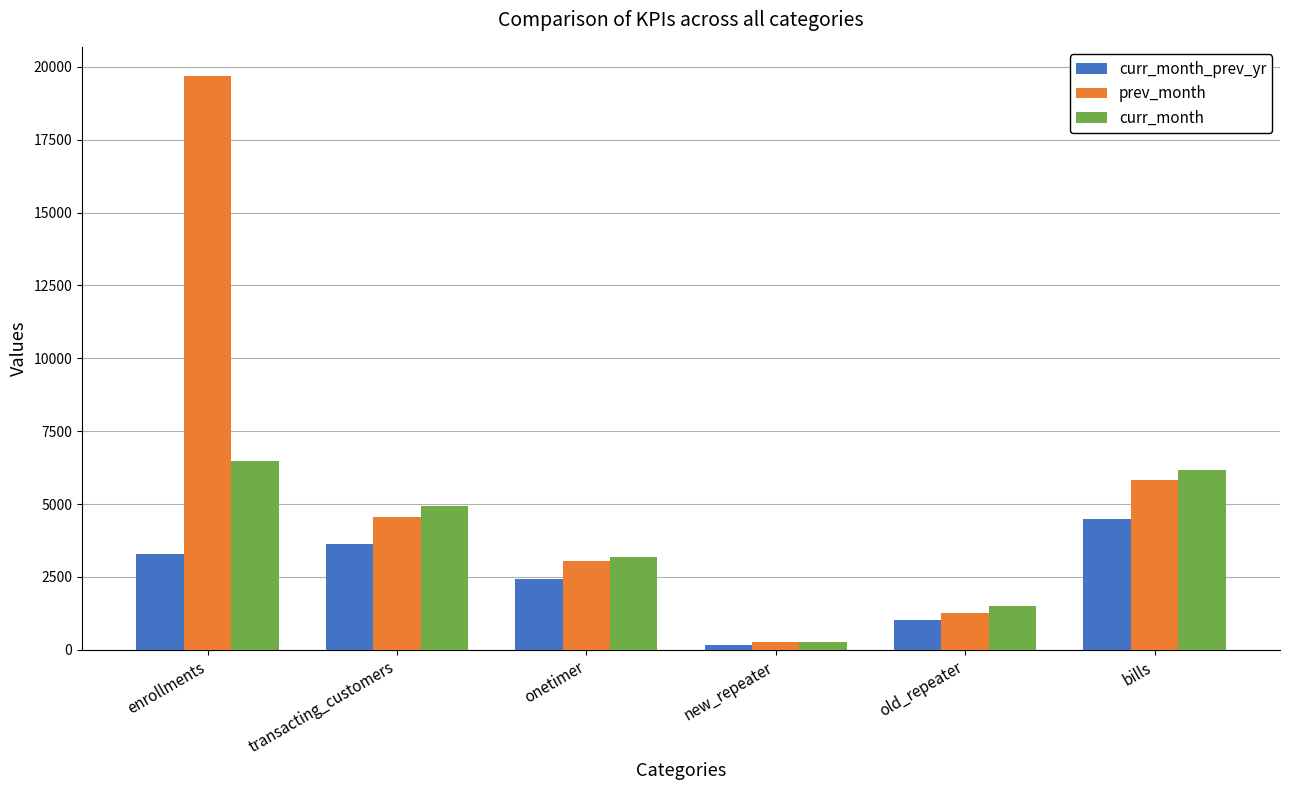

What is the greatest value displayed?

19698